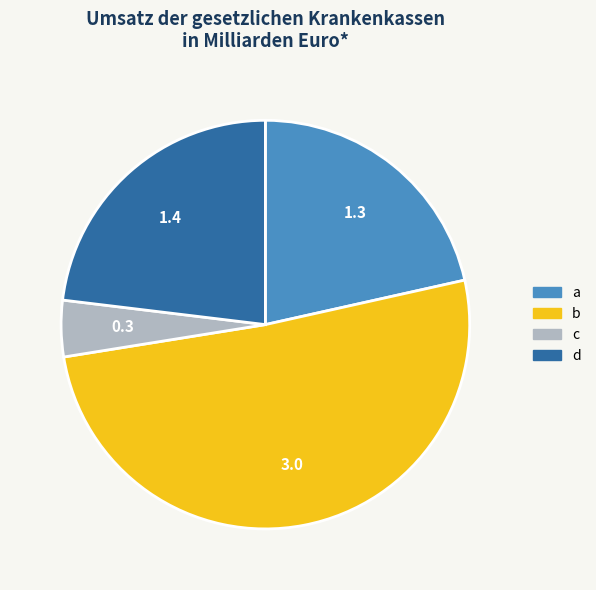

Which slice represents more than half of the pie?

b